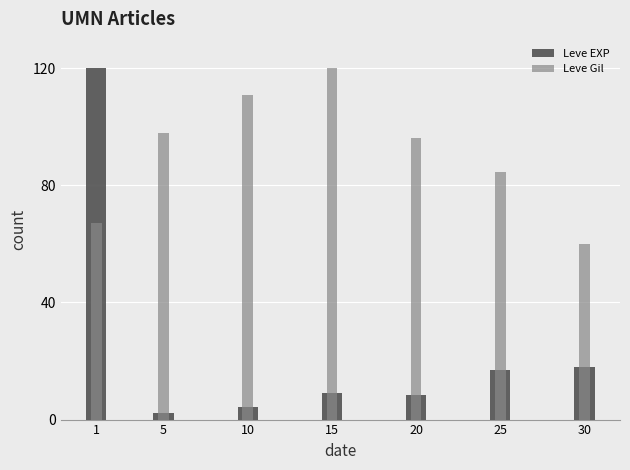

Reading left to right, transcribe all the data shown in this chart.

Leve EXP: 120.0	2.1	4.3	8.9	8.5	16.9	17.8
Leve Gil: 67.2	97.9	110.7	120.0	96.3	84.4	60.0